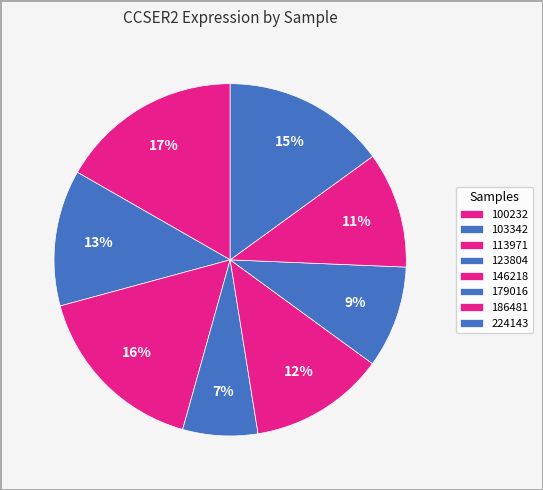

The 186481 slice represents 17% of the pie. True or false?

False